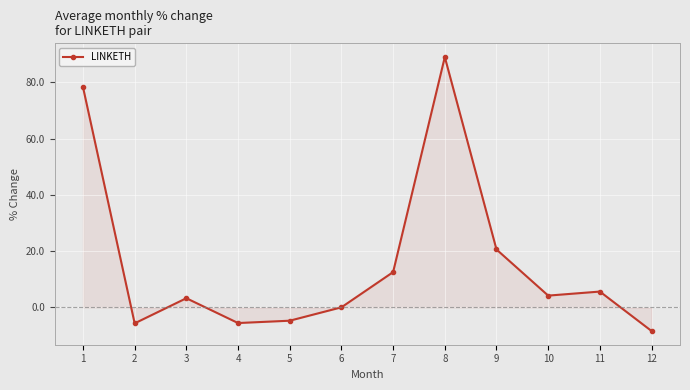

What is the change in value from 3 to 6?

-3.2